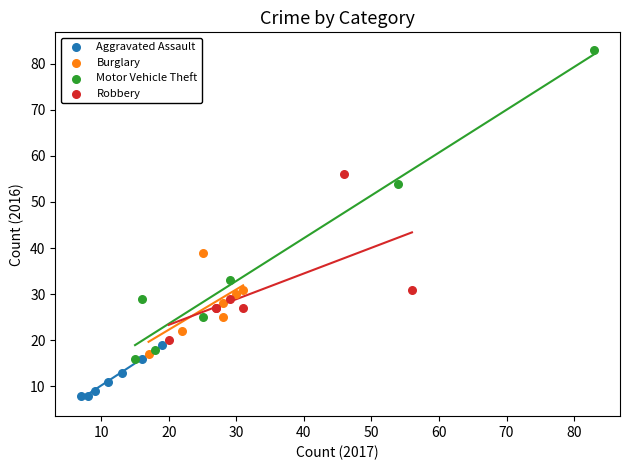

Which series contains the lowest Y value?

Aggravated Assault